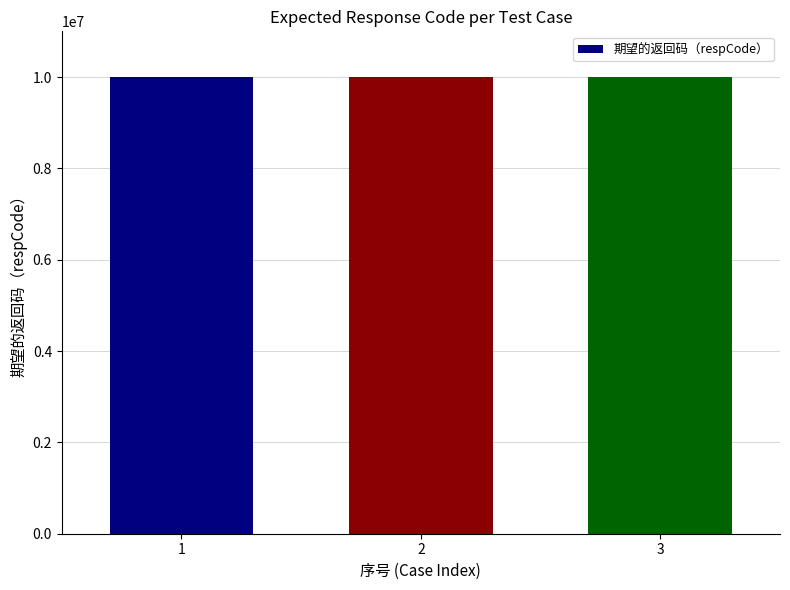

Where is the data nearest to the value 10001110?

1